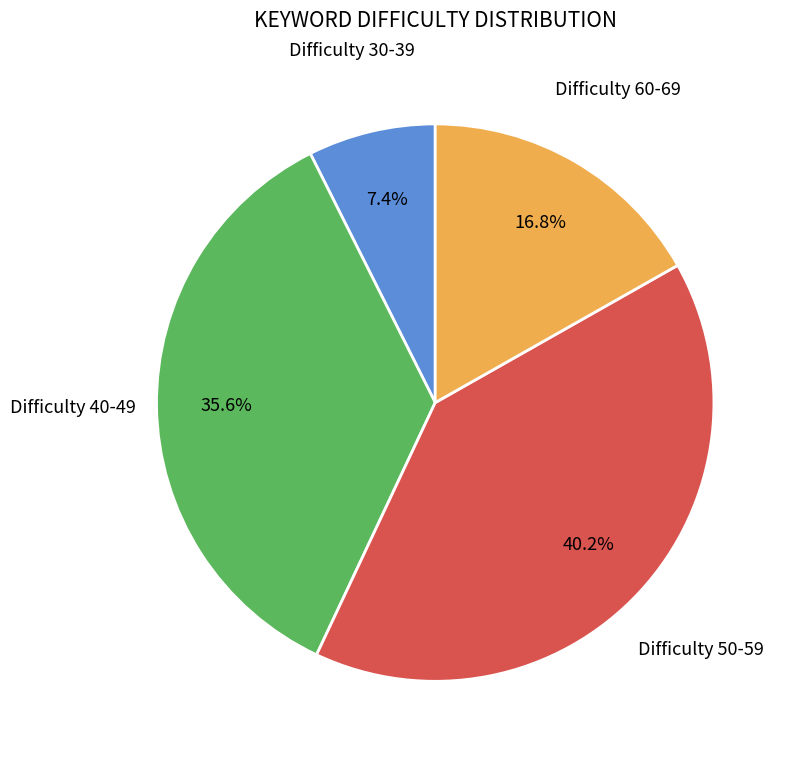

Does any single category account for the majority?

No